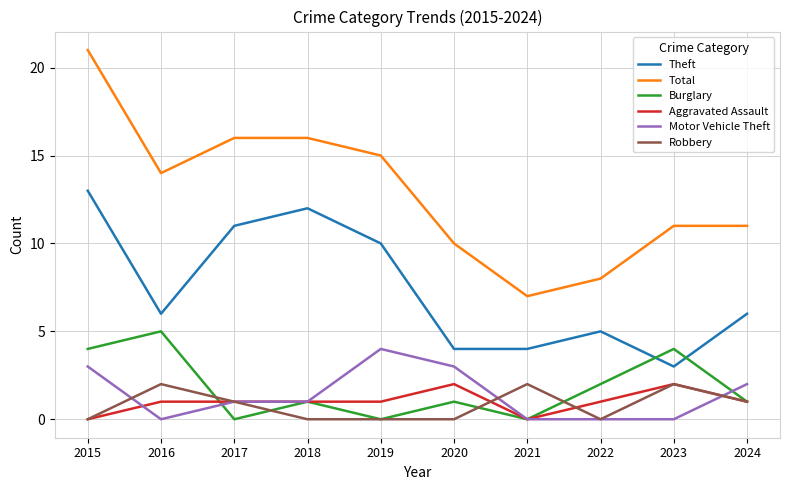

At which label does Total reach its peak?

2015